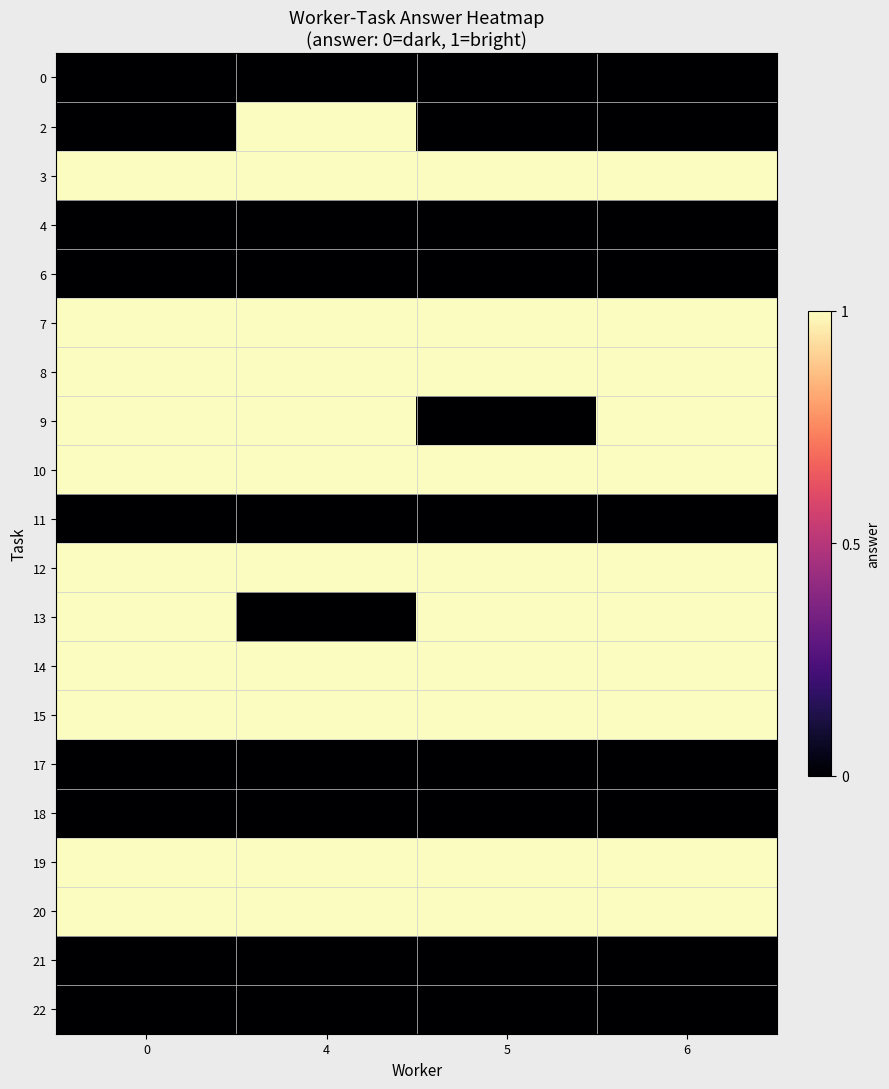

Reading right to left, what are all the values shown in this chart?

0: 6=0	5=0	4=0	0=0
2: 6=0	5=0	4=1	0=0
3: 6=1	5=1	4=1	0=1
4: 6=0	5=0	4=0	0=0
6: 6=0	5=0	4=0	0=0
7: 6=1	5=1	4=1	0=1
8: 6=1	5=1	4=1	0=1
9: 6=1	5=0	4=1	0=1
10: 6=1	5=1	4=1	0=1
11: 6=0	5=0	4=0	0=0
12: 6=1	5=1	4=1	0=1
13: 6=1	5=1	4=0	0=1
14: 6=1	5=1	4=1	0=1
15: 6=1	5=1	4=1	0=1
17: 6=0	5=0	4=0	0=0
18: 6=0	5=0	4=0	0=0
19: 6=1	5=1	4=1	0=1
20: 6=1	5=1	4=1	0=1
21: 6=0	5=0	4=0	0=0
22: 6=0	5=0	4=0	0=0